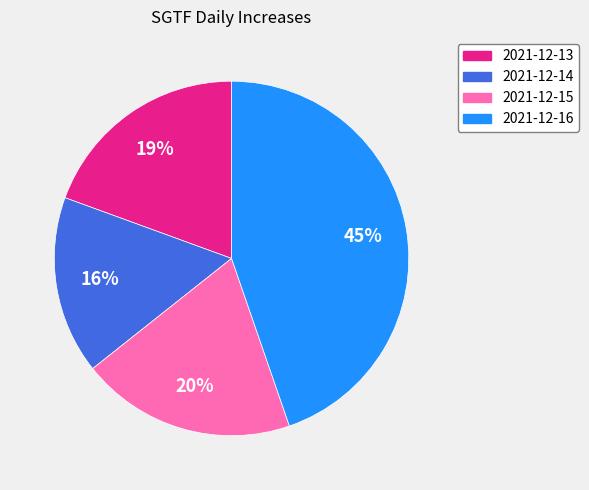

Does any single category account for the majority?

No